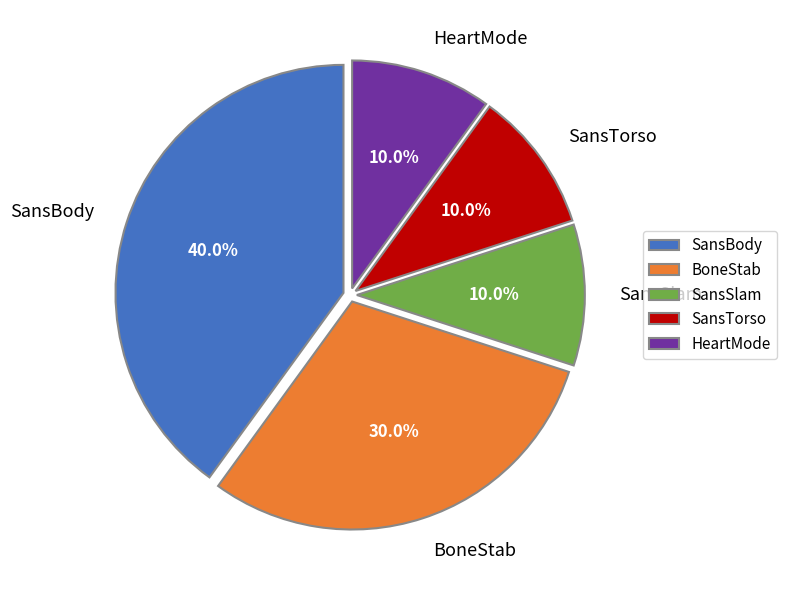

Do HeartMode and BoneStab together represent more than half of the pie?

No